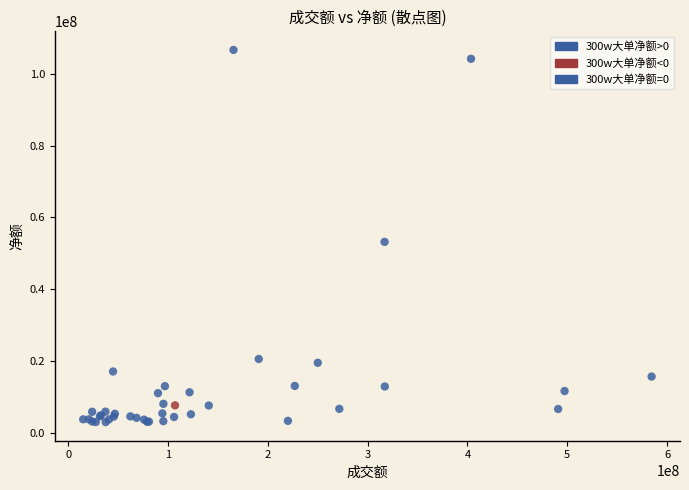

What Y value in the scatter plot is closest to 54797560?

53171449